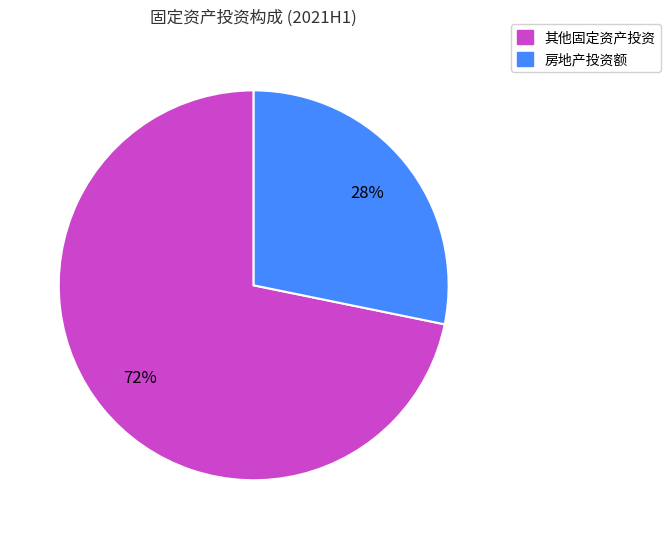

Is there any slice that represents more than half of the pie?

Yes